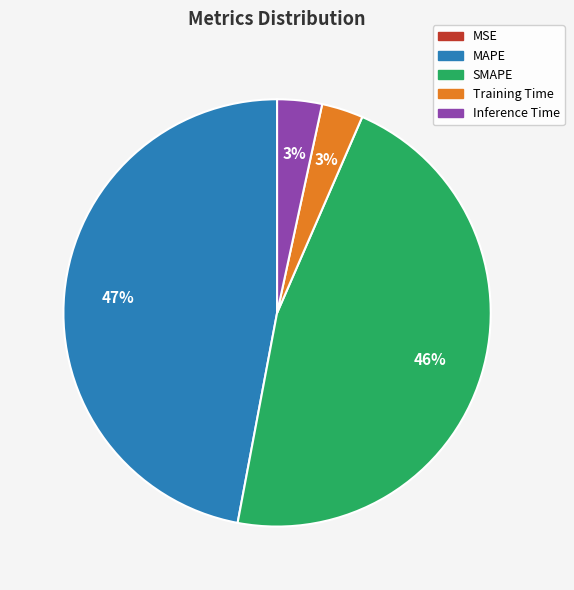

To the nearest percent, what percentage of the pie is Inference Time?

3%